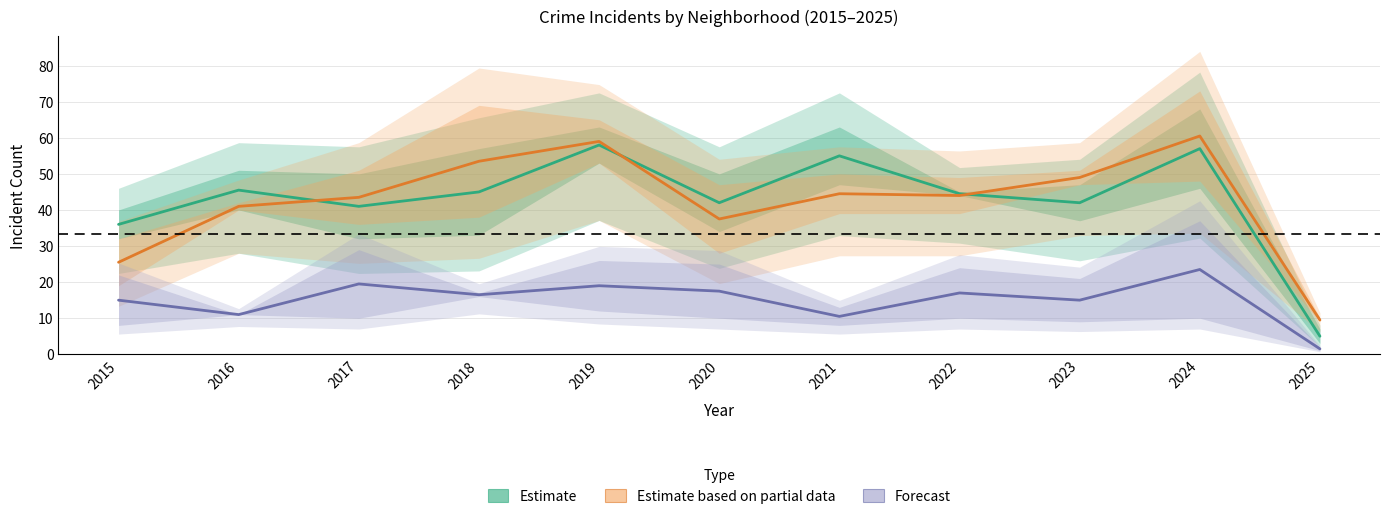

At which label is Forecast closest to 12?

2016